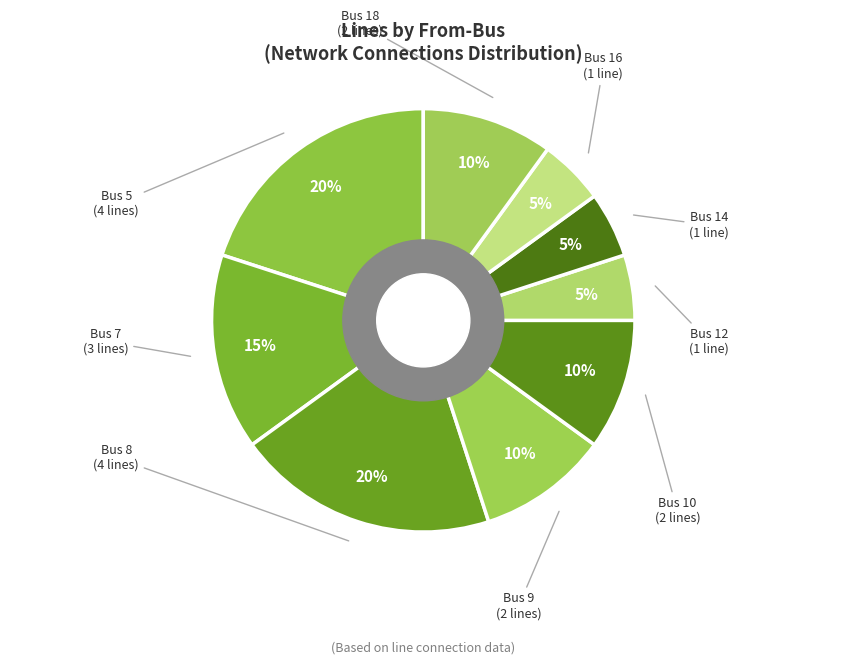

Which slice is the smallest?

Bus 12